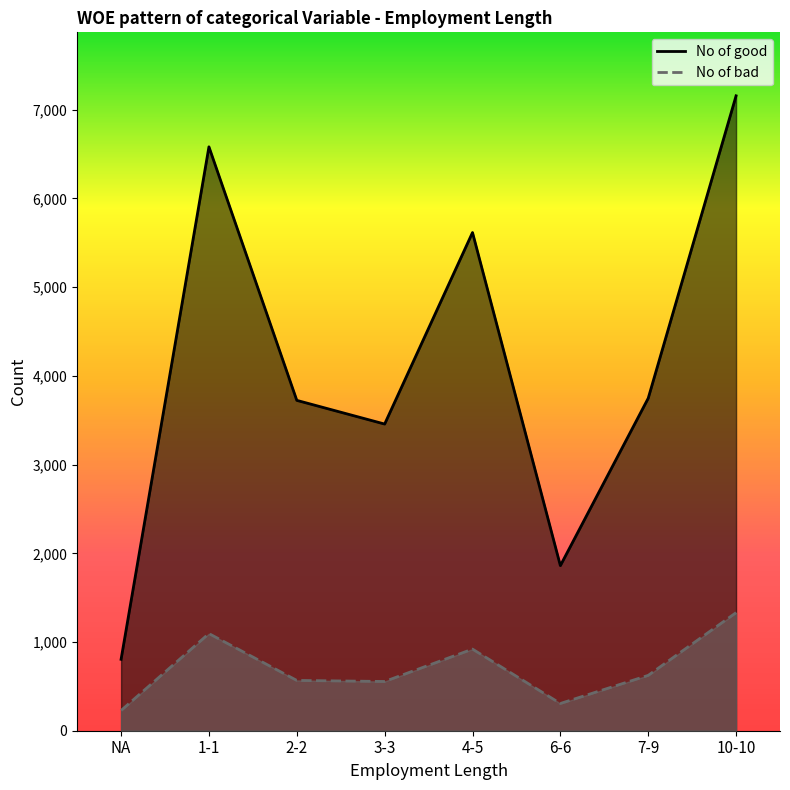

What is the difference between the highest and lowest values at 3-3?

2902